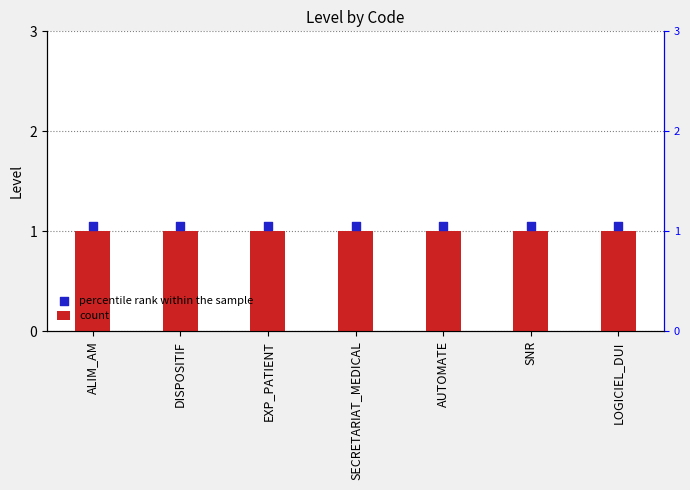

Which series contains the lowest Y value?

count